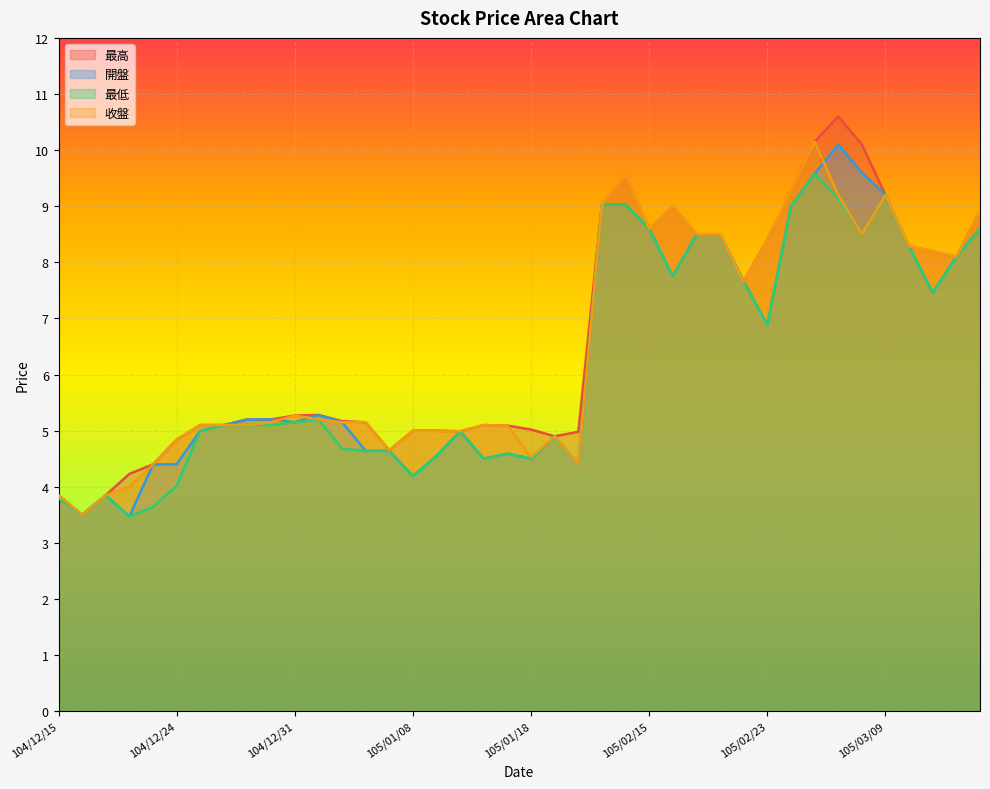

Which series has the largest range (max minus min)?

最高